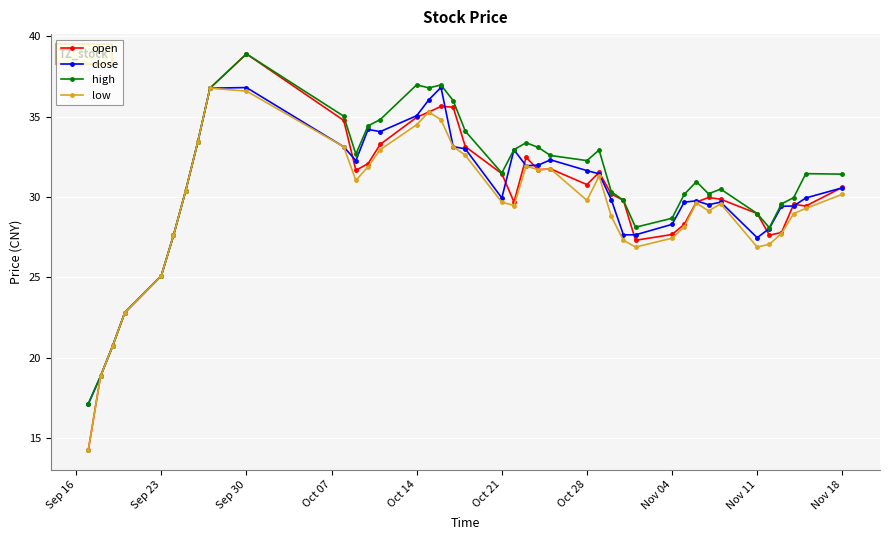

What is the greatest value displayed?

38.9